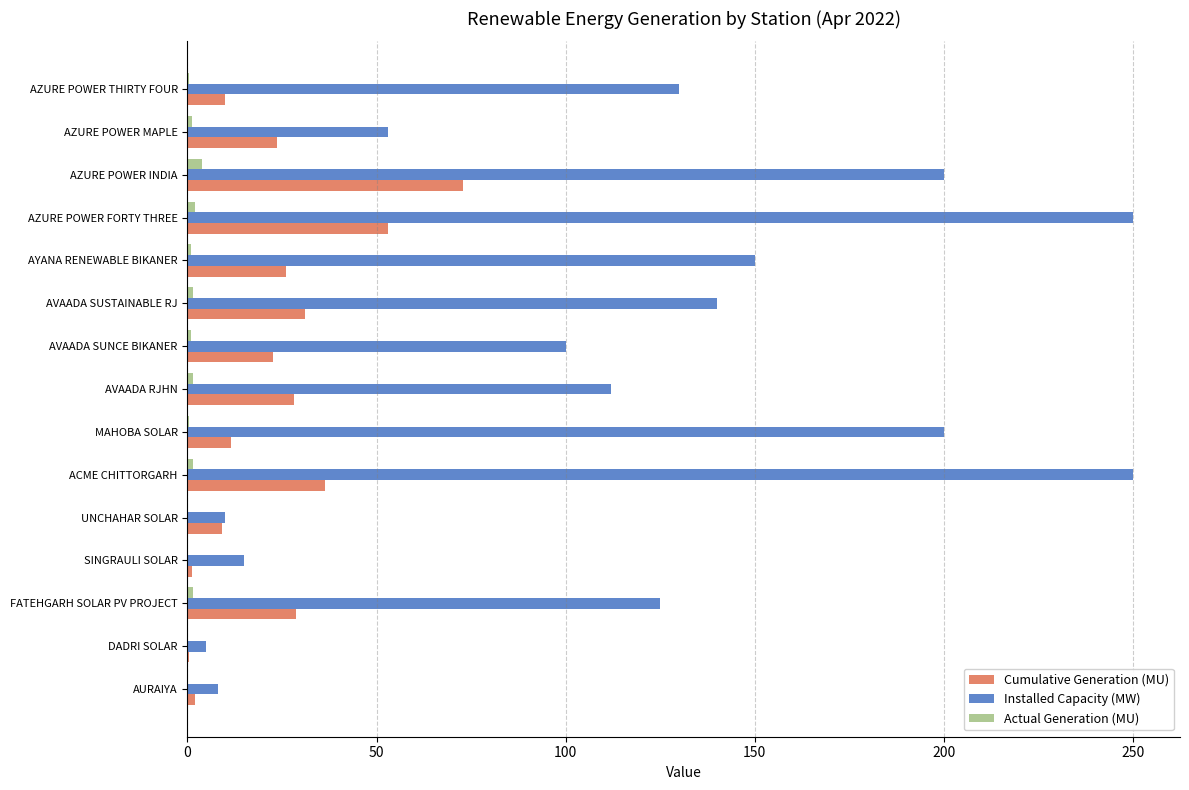

Which series has the largest total across all categories?

Installed Capacity (MW)